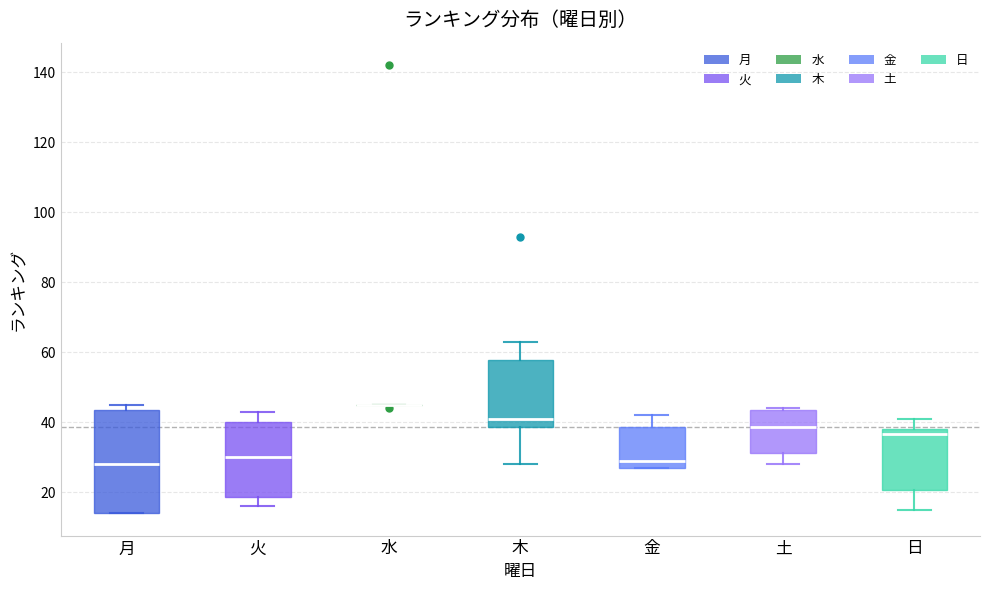

Which box is the tallest, from its lower edge to its upper edge?

月